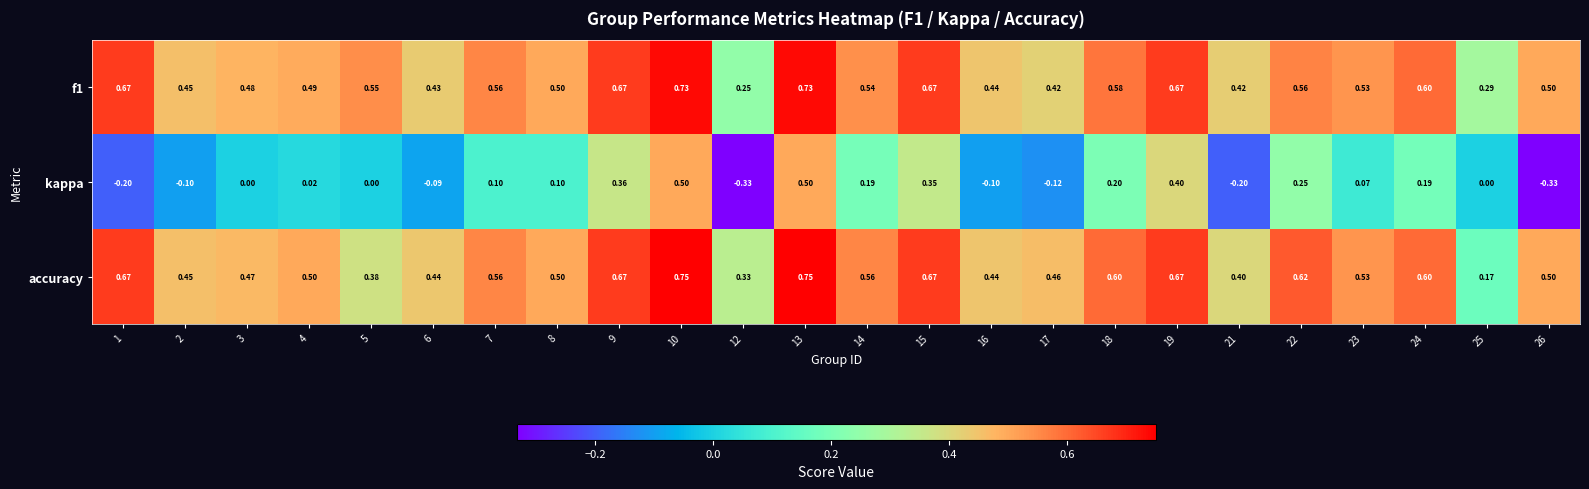

Which series changed the most between 4 and 13?

kappa